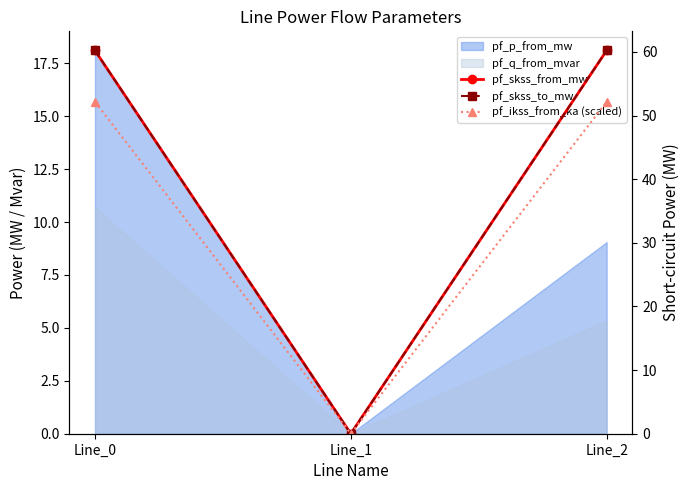

True or false: pf_skss_from_mw has a value of 0.0 at Line_1.

True